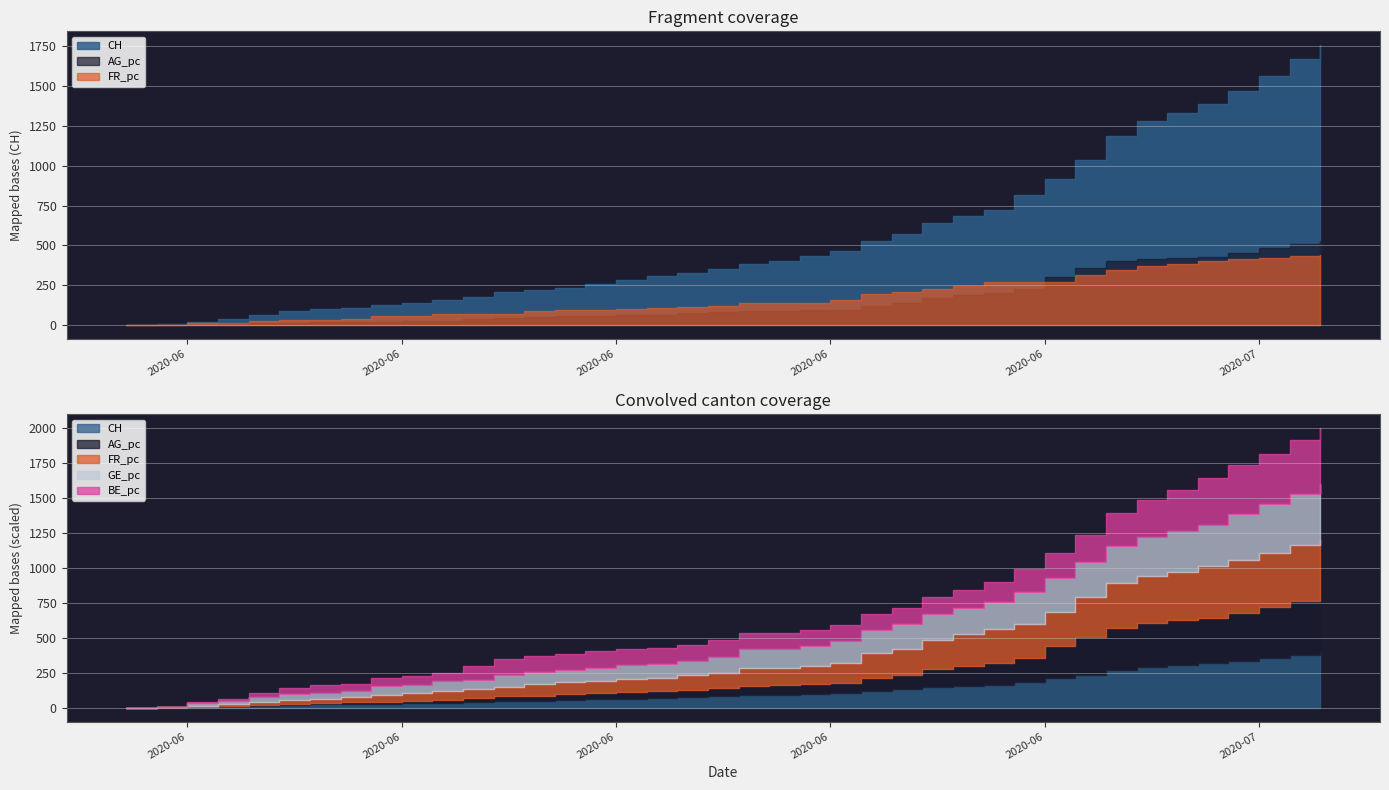

At which label does GE_pc reach its peak?

2020-07-09